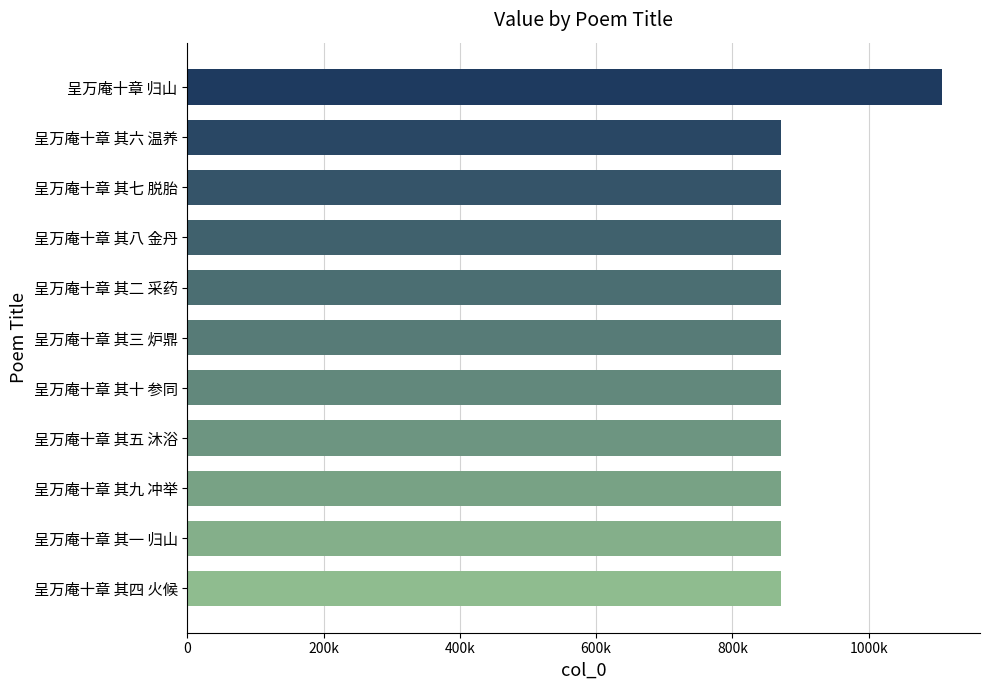

What is the minimum value shown in the chart?

871142